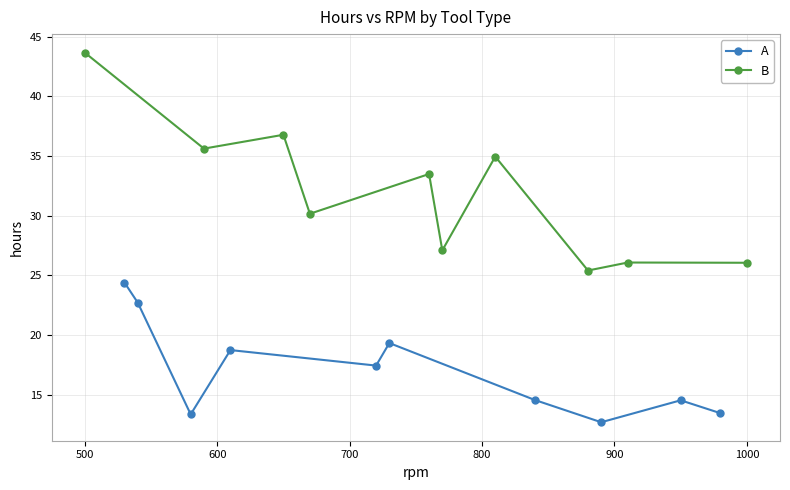

What is the lowest value of the A series?

12.7